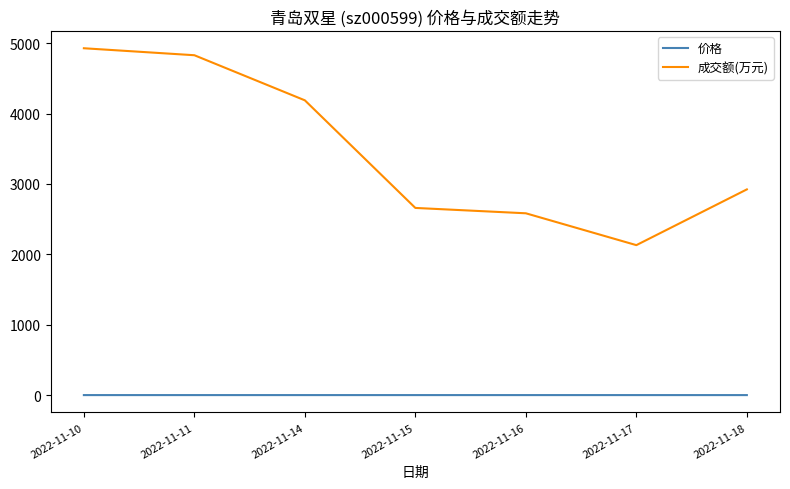

Which series has the largest total across all categories?

成交额(万元)